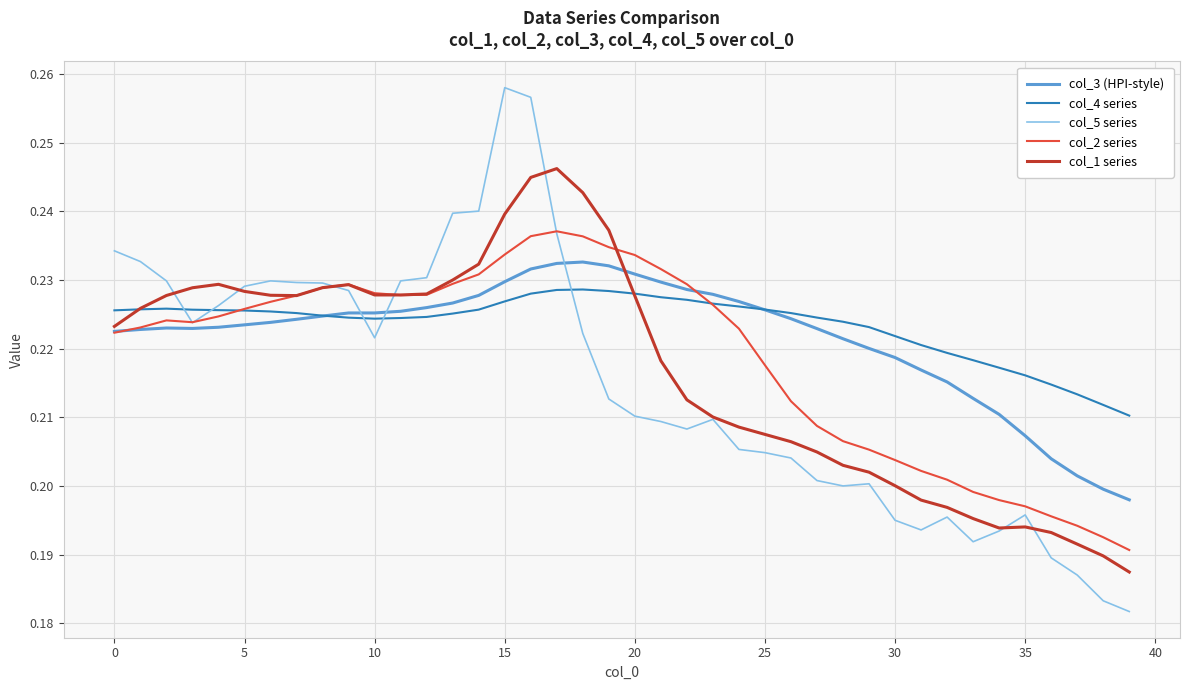

Is this an area chart (filled region under the line)?

No